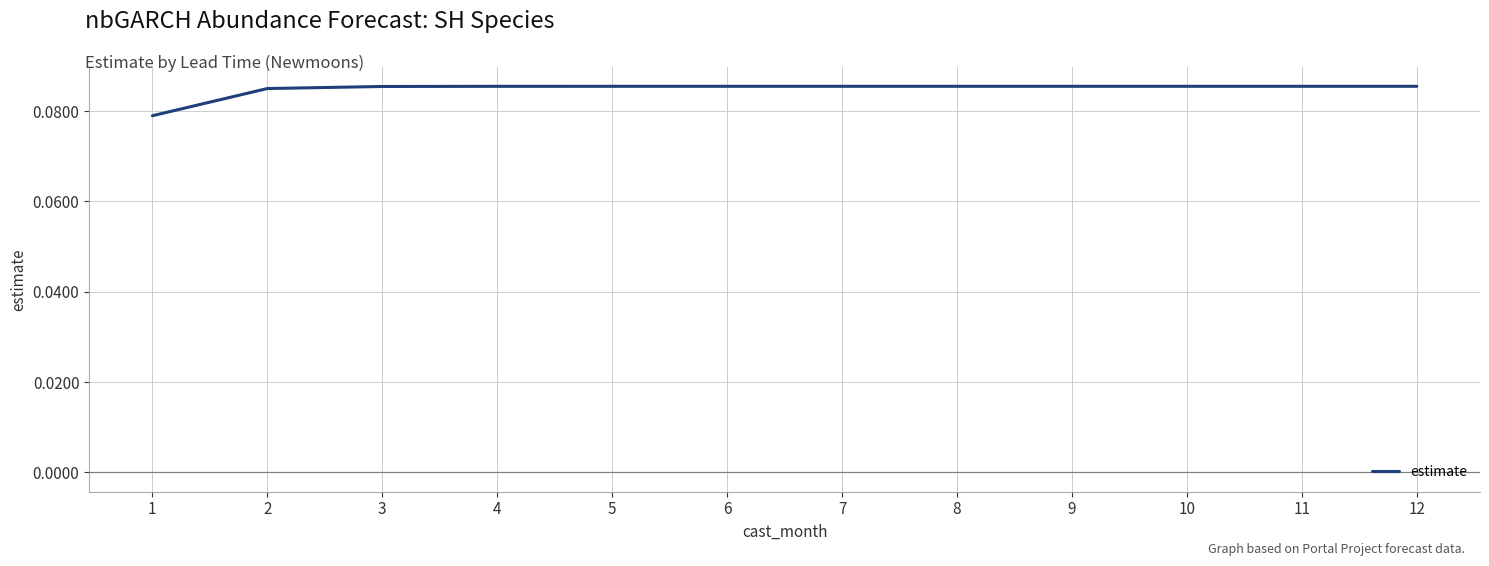

True or false: the data shows 0.0 at 10.

False